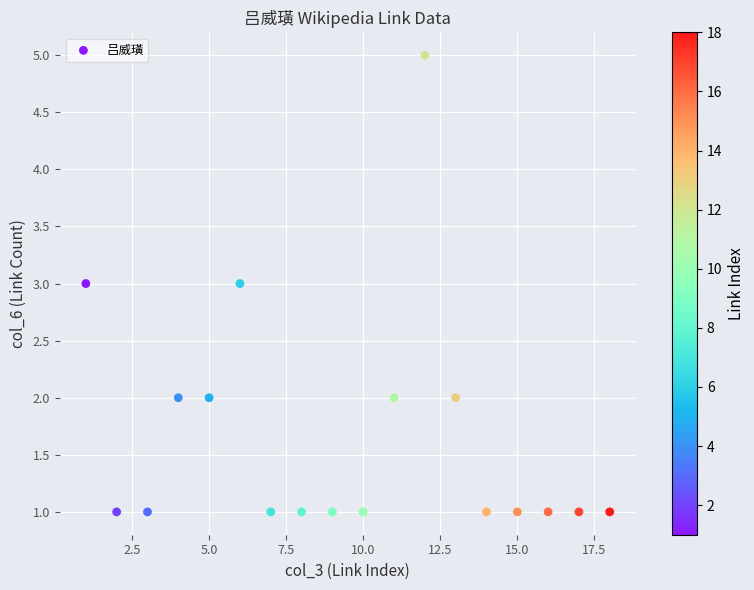

What is the range of Y values (max minus min)?

4